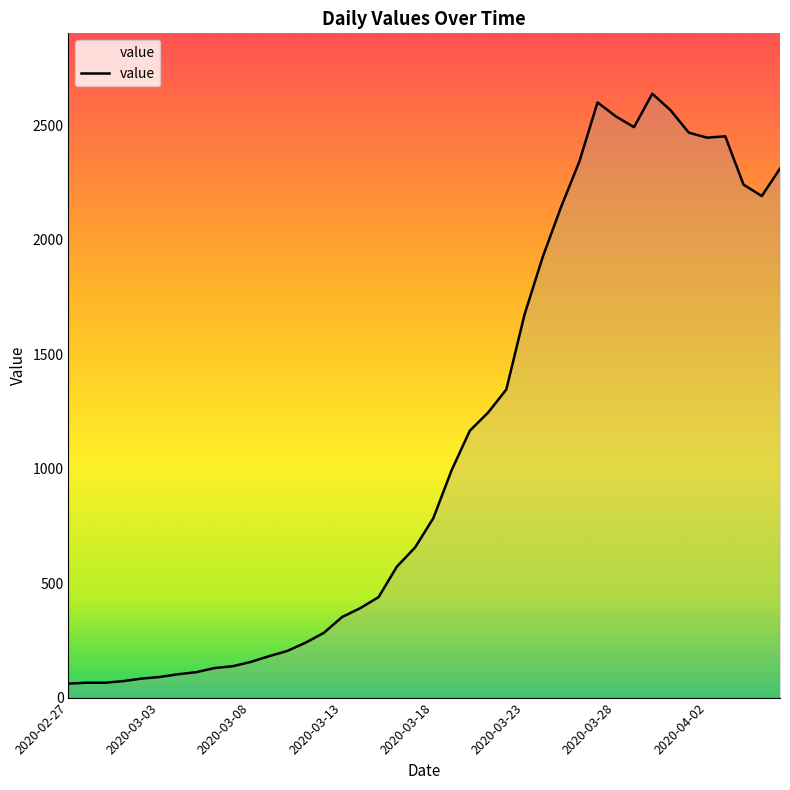

What is the maximum value shown in the chart?

2638